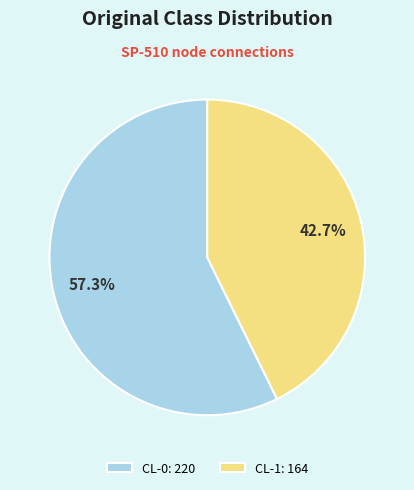

To the nearest percent, what percentage of the pie is CL-0?

57%